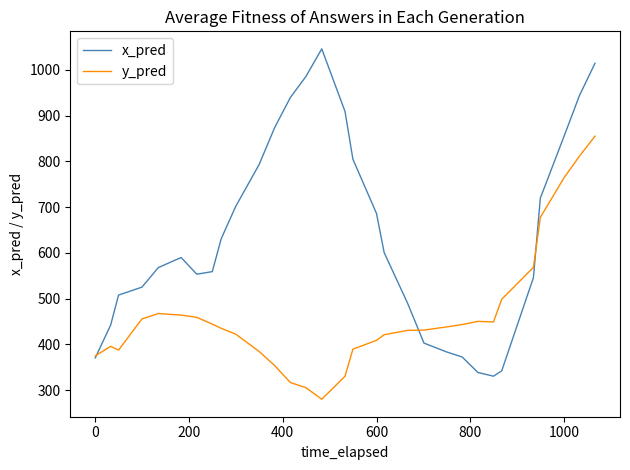

What is the minimum value for x_pred?

330.3